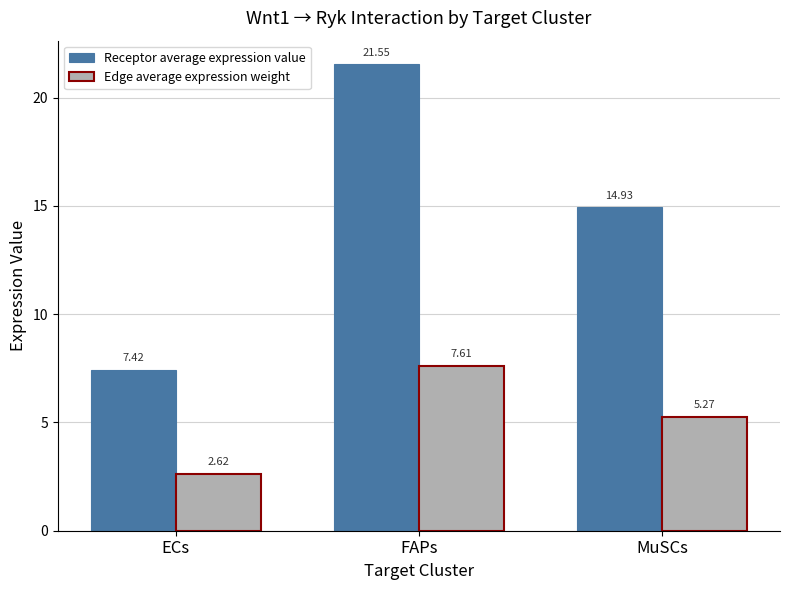

At which label does Edge average expression weight first exceed 5?

FAPs